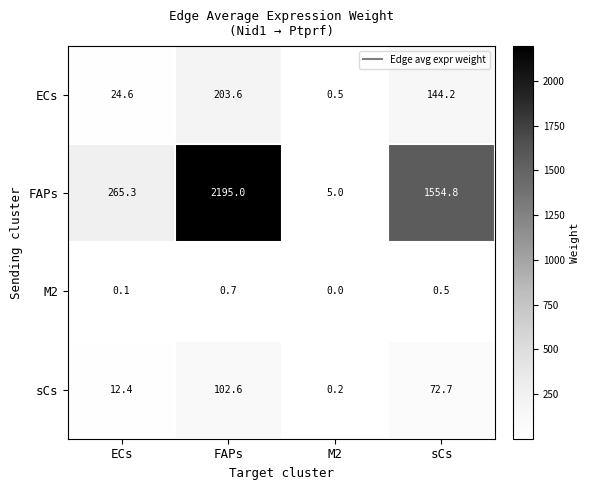

The value of M2 at FAPs is 0.9. True or false?

False